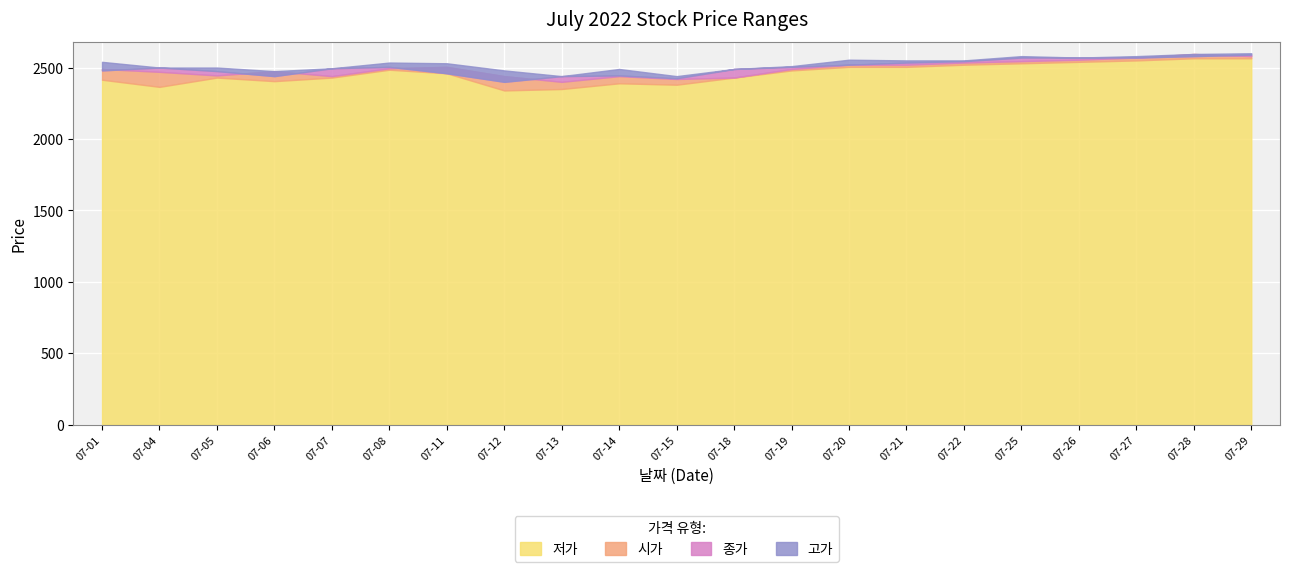

Reading left to right, list all the values displayed in this chart.

시가: 2490	2470	2445	2475	2440	2495	2505	2440	2400	2440	2420	2430	2490	2520	2520	2535	2545	2555	2570	2595	2580
저가: 2415	2365	2430	2405	2430	2485	2460	2340	2350	2390	2380	2430	2480	2505	2505	2520	2530	2540	2550	2565	2565
종가: 2480	2500	2475	2440	2495	2505	2460	2400	2440	2445	2425	2490	2505	2520	2535	2545	2570	2570	2570	2580	2590
고가: 2540	2500	2500	2475	2495	2535	2530	2480	2440	2490	2440	2490	2510	2555	2550	2550	2580	2570	2580	2595	2600